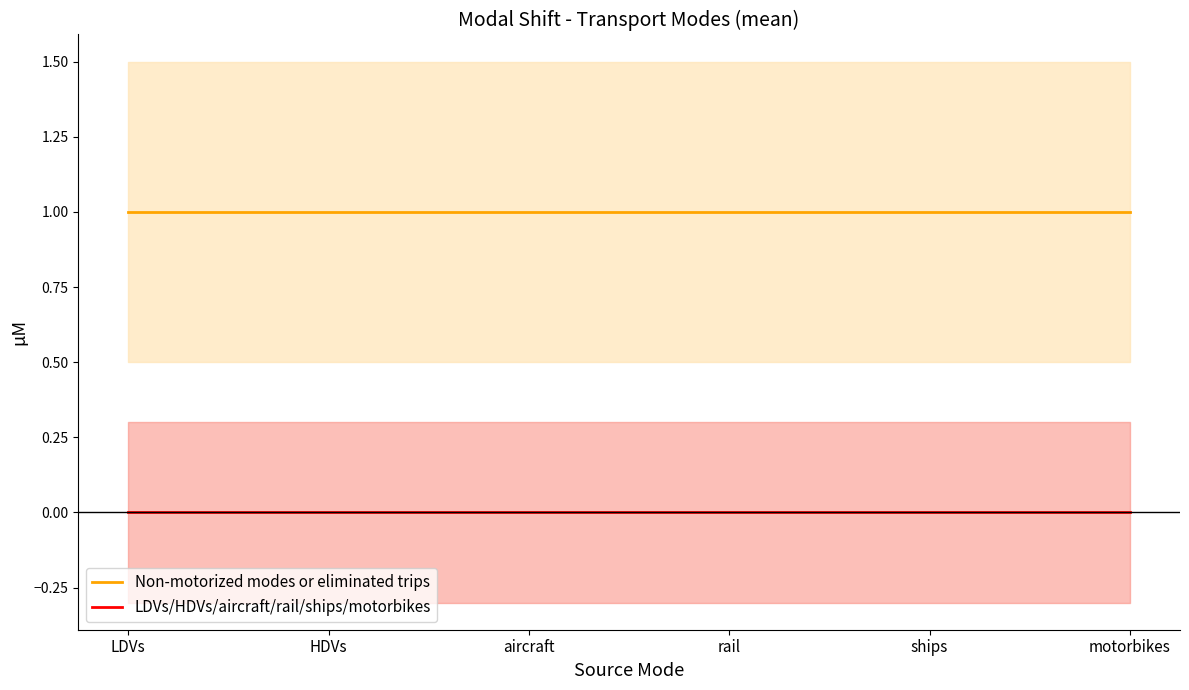

At which category does the chart reach its peak across all series?

LDVs